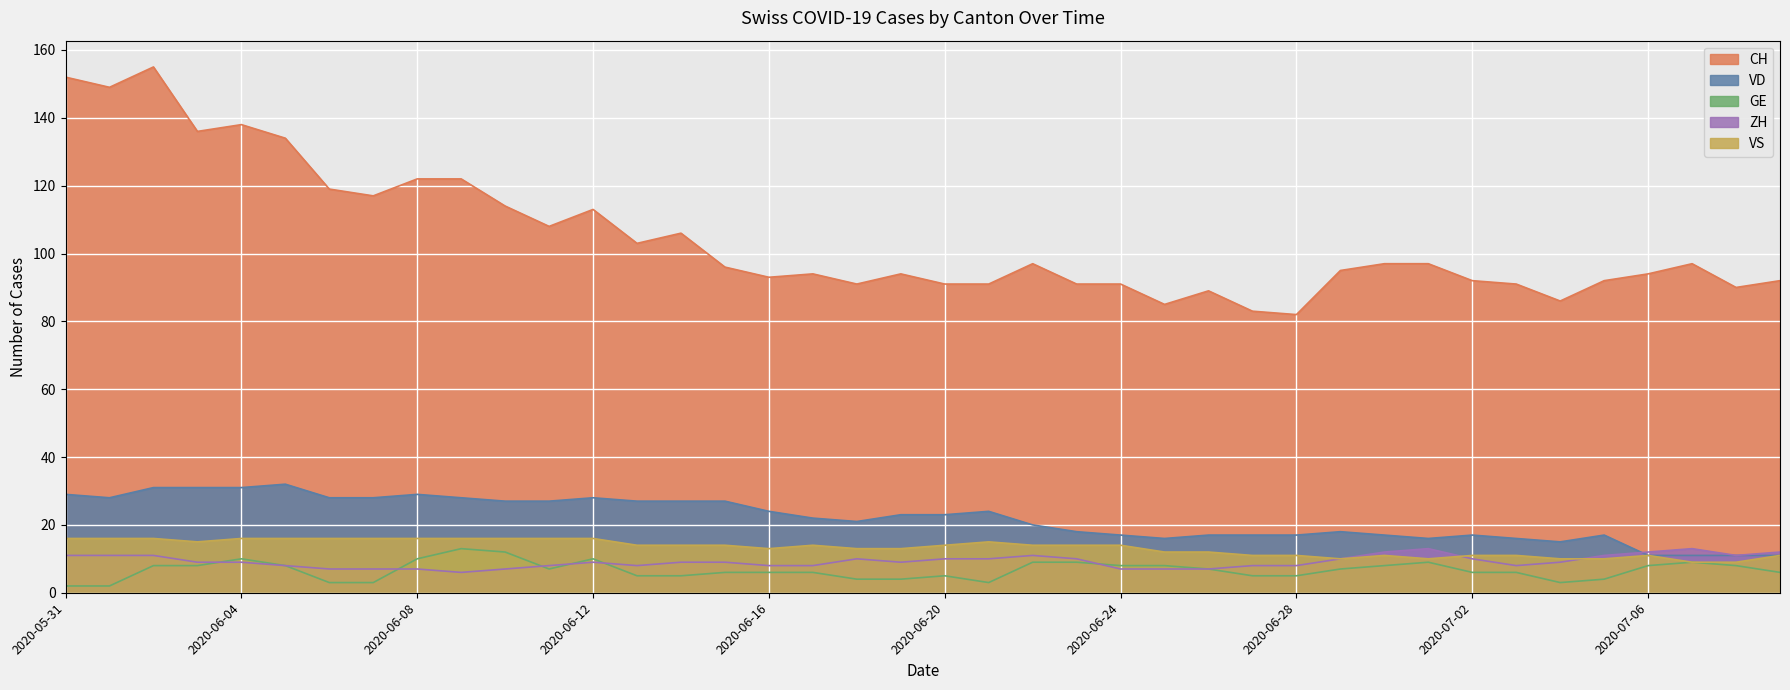

How many distinct data groups are displayed?

5